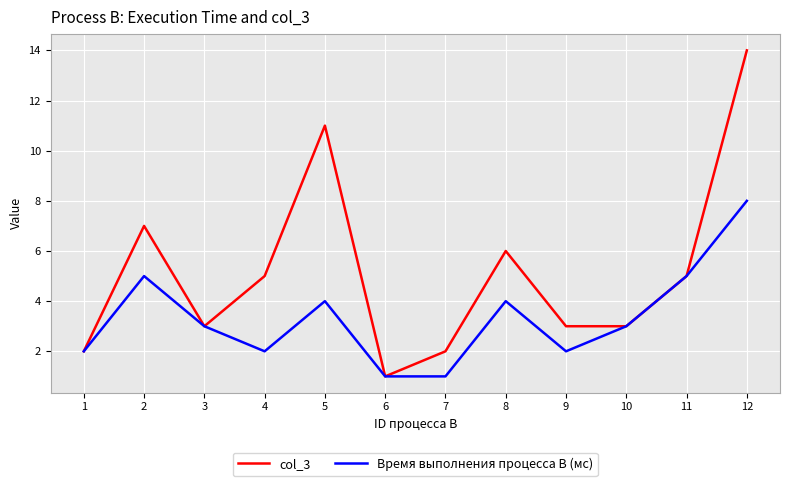

Count the number of data series in this chart.

2